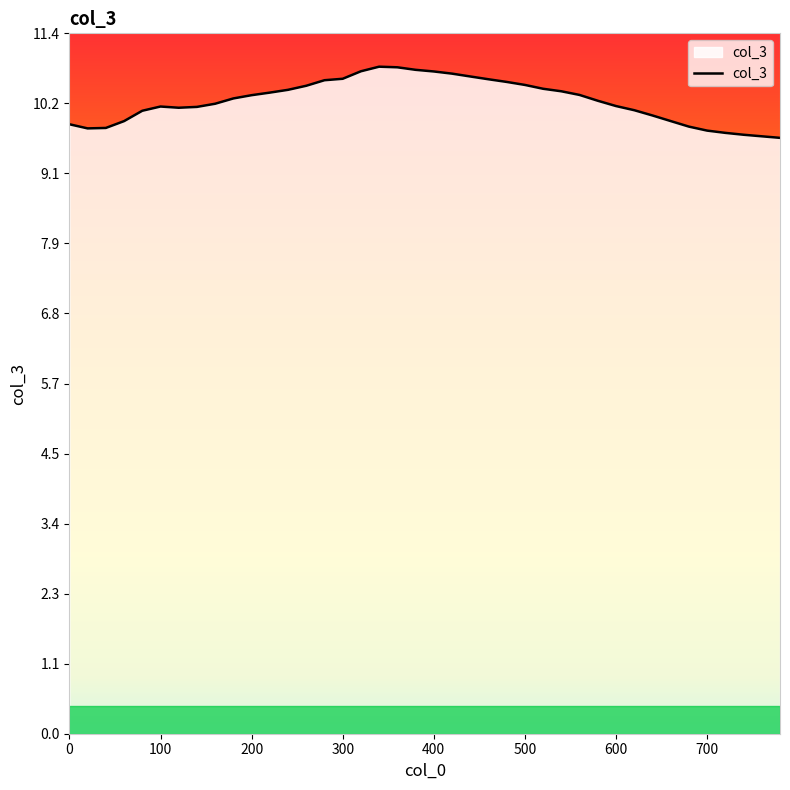

What is the maximum value shown in the chart?

10.8